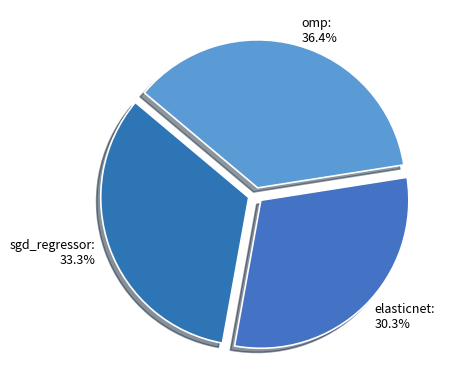

What is the smallest slice in the pie chart?

elasticnet